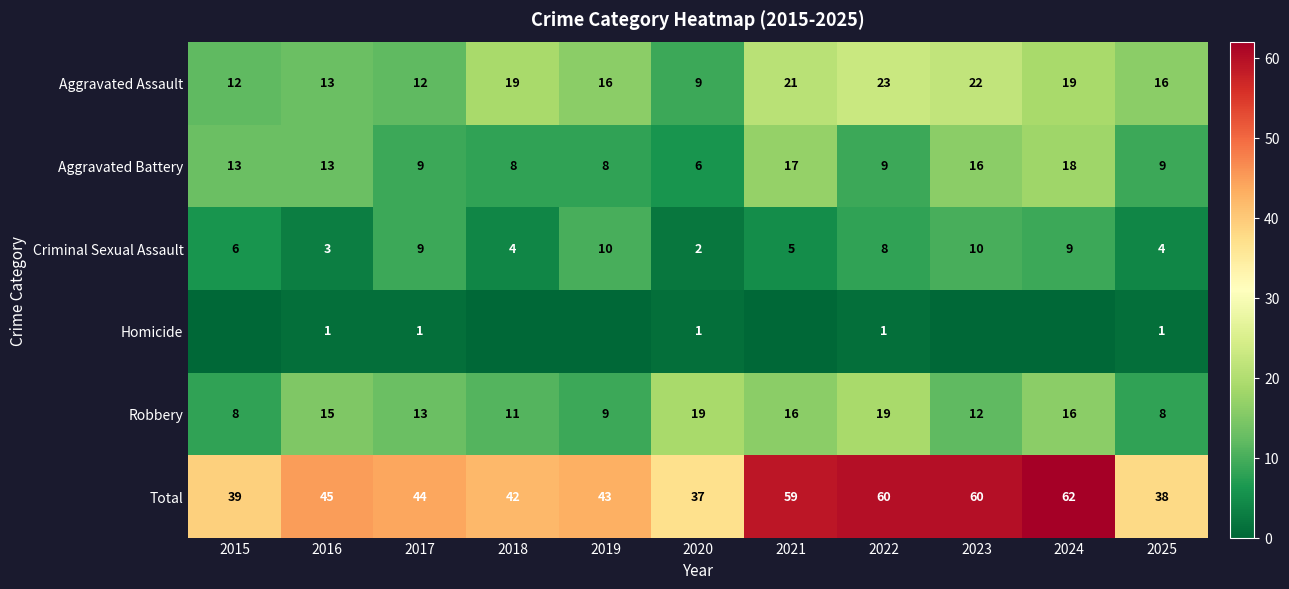

At which category does the chart reach its minimum across all series?

2015